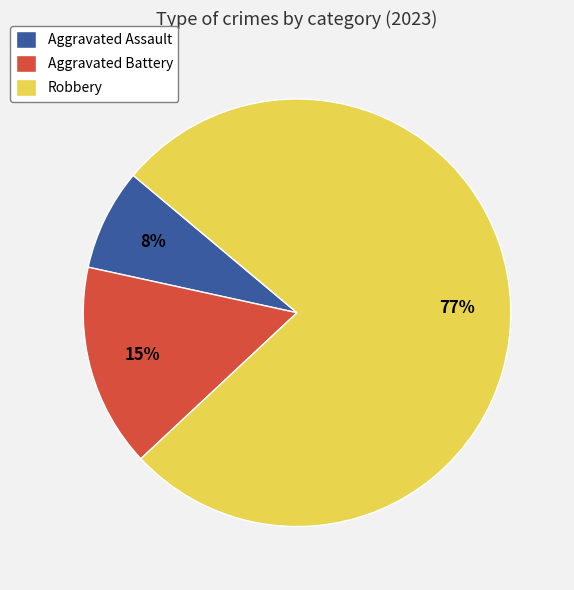

Between Robbery and Aggravated Battery, which is larger?

Robbery